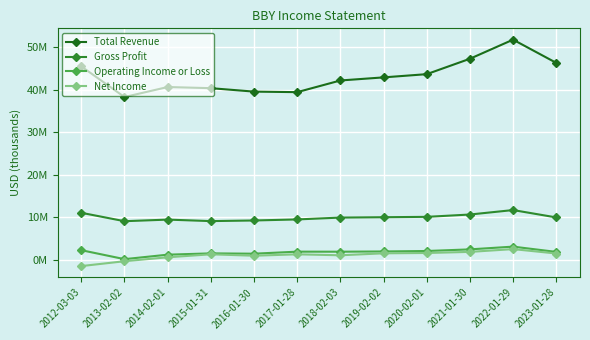

Where does the Net Income series first go above 1233000?

2019-02-02